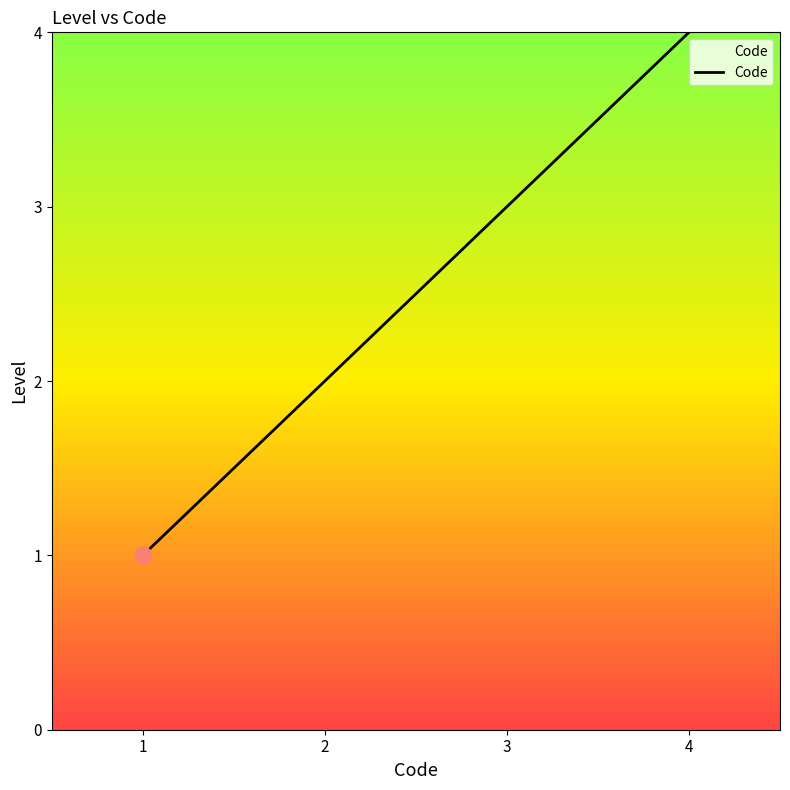

Rank the categories by value from highest to lowest.

4, 3, 2, 1